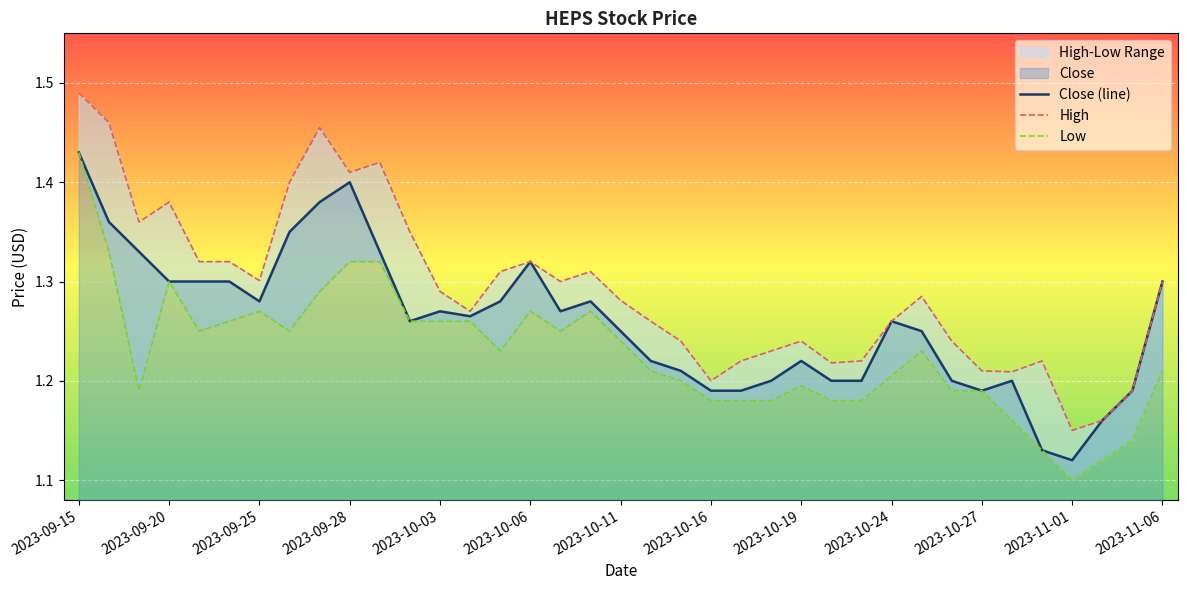

True or false: Low and Close (line) cross at least once.

False